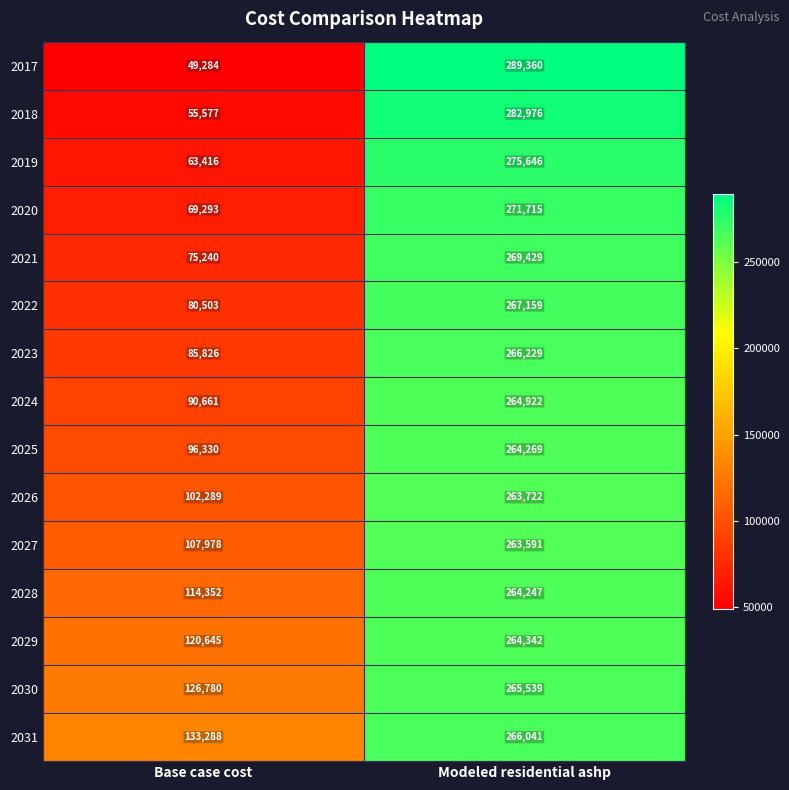

What is the minimum value shown in the chart?

49284